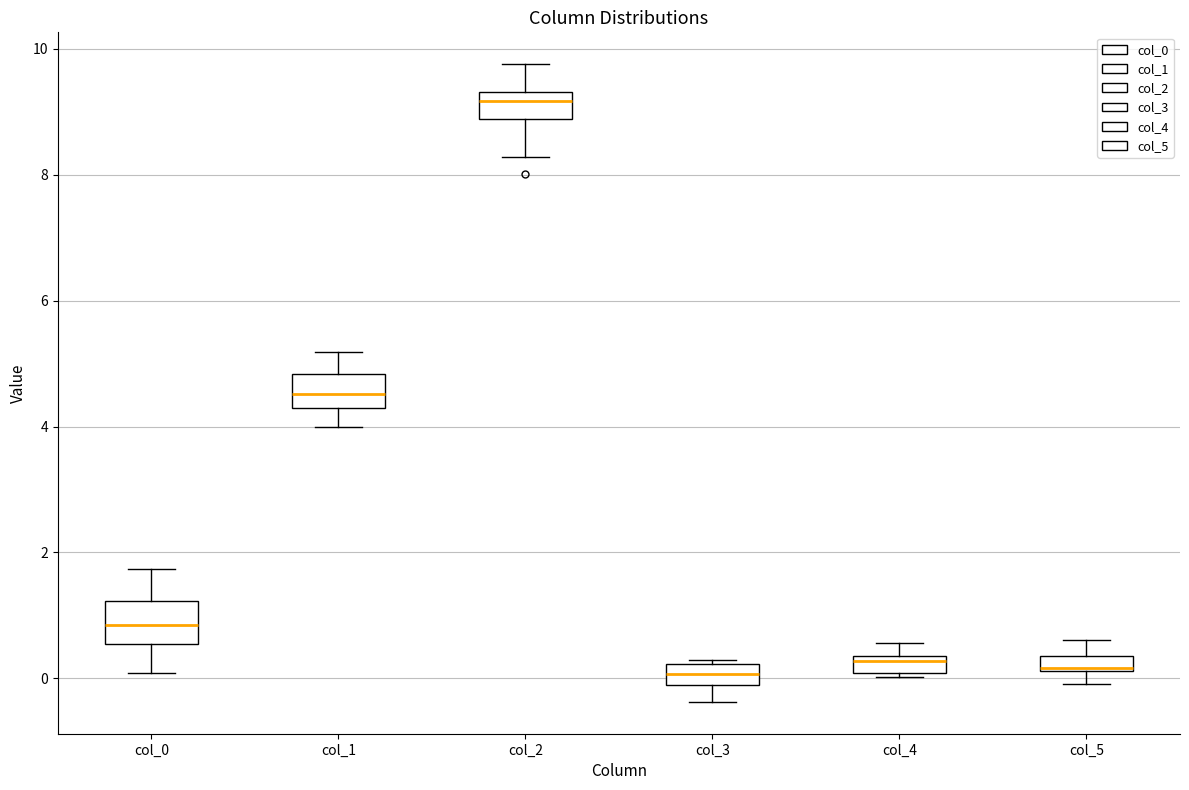

Where is the upper edge of the box for col_3 on the y-axis? The values are not printed on the chart, so give them approximately, as read against the axis.

0.2